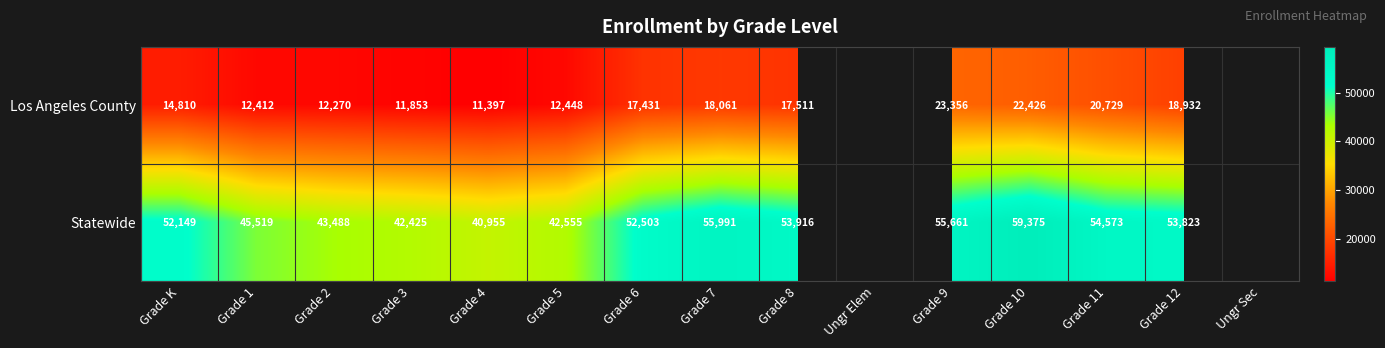

The Statewide series shows 79452.9 at Grade 8. True or false?

False